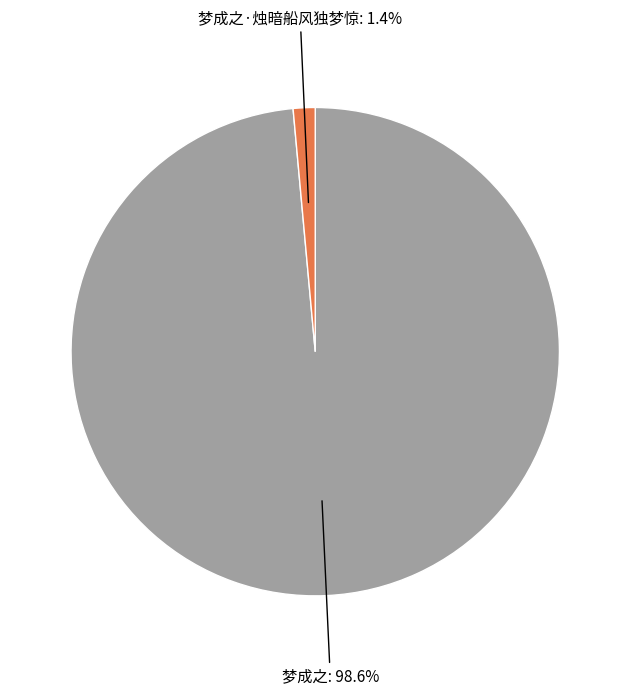

How many slices are in this pie chart?

2